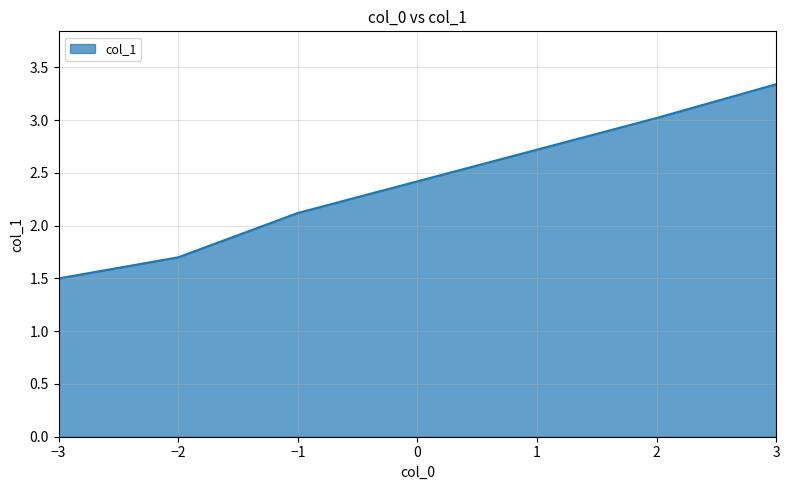

What is the change in value from −1 to 1?

+0.6